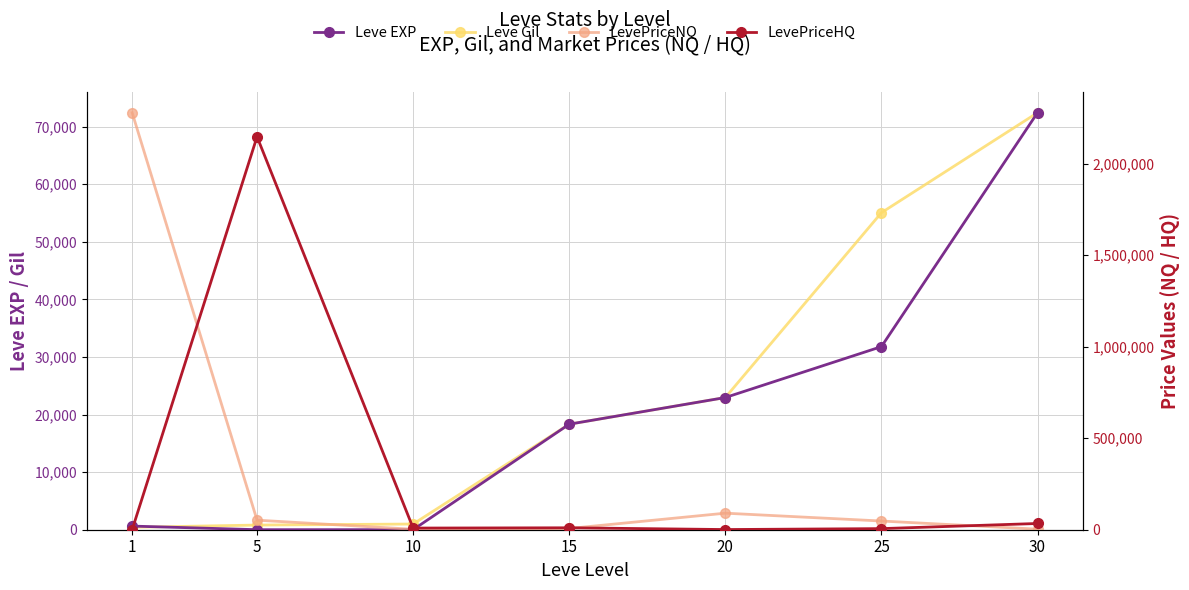

At 10, list the series in order from largest to smallest.

LevePriceHQ, LevePriceNQ, Leve Gil, Leve EXP